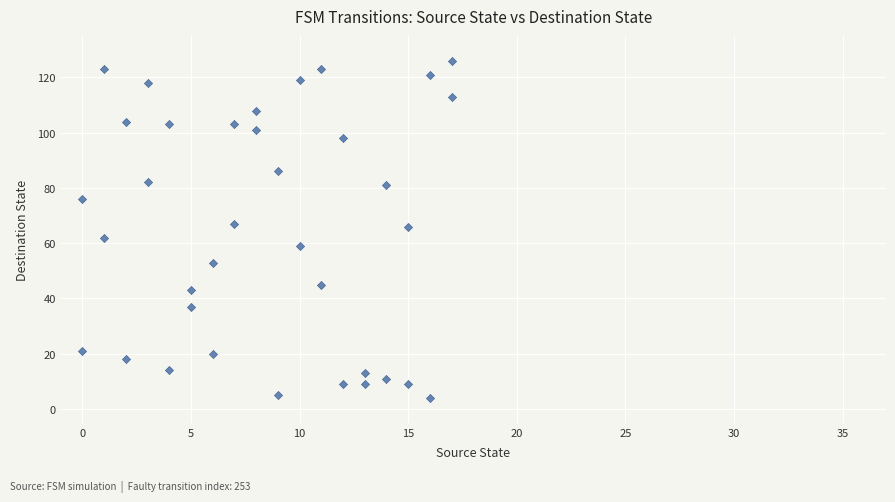

What is the range of X values (max minus min)?

17